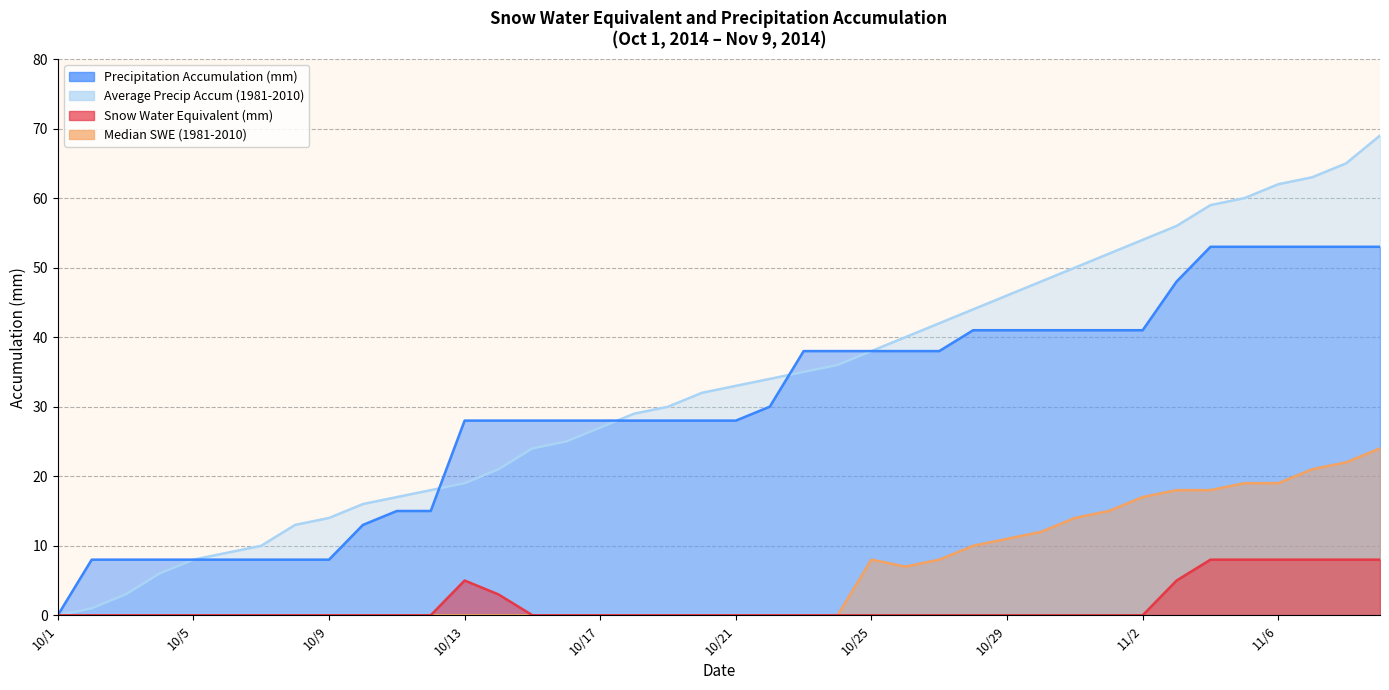

Reading left to right, transcribe all the data shown in this chart.

Precipitation Accumulation (mm): 0	8	8	8	8	8	8	8	8	13	15	15	28	28	28	28	28	28	28	28	28	30	38	38	38	38	38	41	41	41	41	41	41	48	53	53	53	53	53	53
Average Precipitation Accumulation (1981-2010): 0	1	3	6	8	9	10	13	14	16	17	18	19	21	24	25	27	29	30	32	33	34	35	36	38	40	42	44	46	48	50	52	54	56	59	60	62	63	65	69
Snow Water Equivalent (mm): 0	0	0	0	0	0	0	0	0	0	0	0	5	3	0	0	0	0	0	0	0	0	0	0	0	0	0	0	0	0	0	0	0	5	8	8	8	8	8	8
Median Snow Water Equivalent (1981-2010): 0	0	0	0	0	0	0	0	0	0	0	0	0	0	0	0	0	0	0	0	0	0	0	0	8	7	8	10	11	12	14	15	17	18	18	19	19	21	22	24